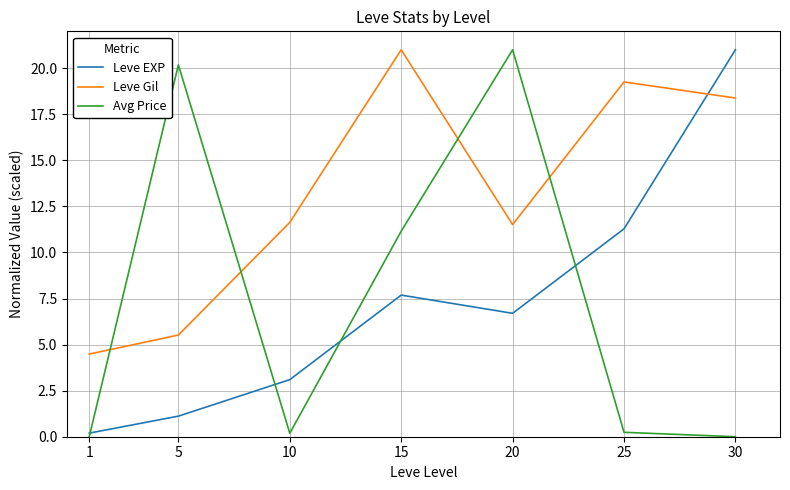

How many lines are shown in the chart?

3